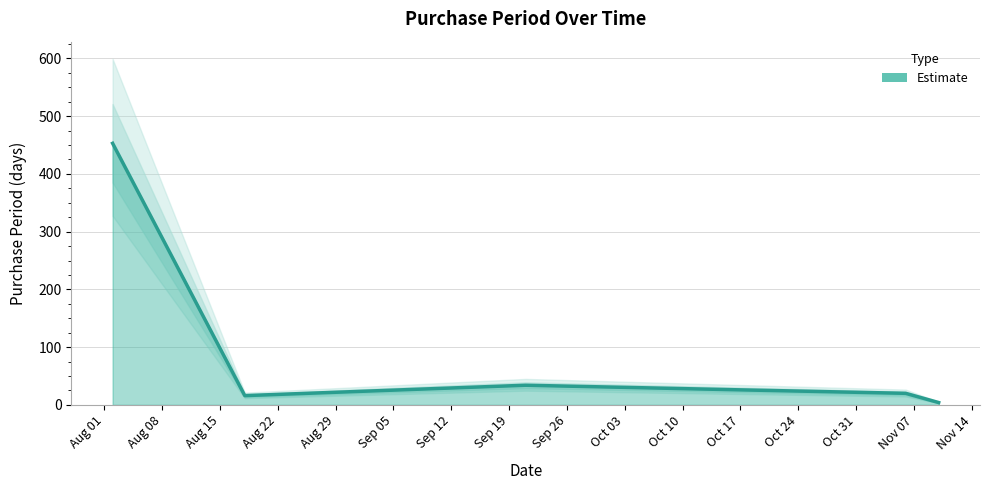

What is the difference between the second highest and minimum values?

30